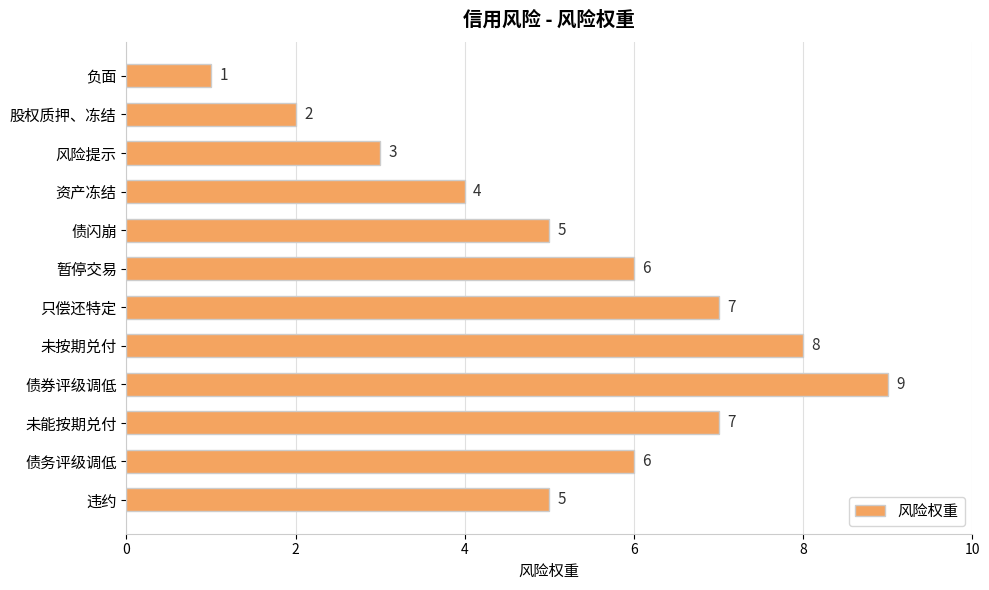

What is the ratio of the value at 未按期兑付 to the value at 暂停交易?

1.3